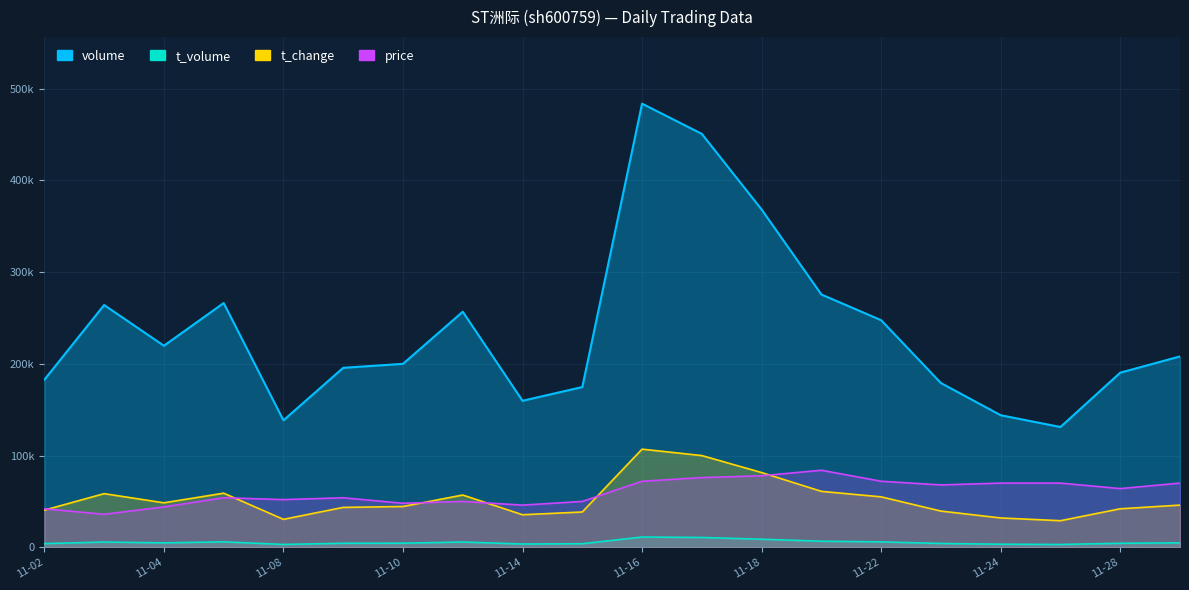

Between 2022-11-04 and 2022-11-29, which series saw the biggest shift?

price